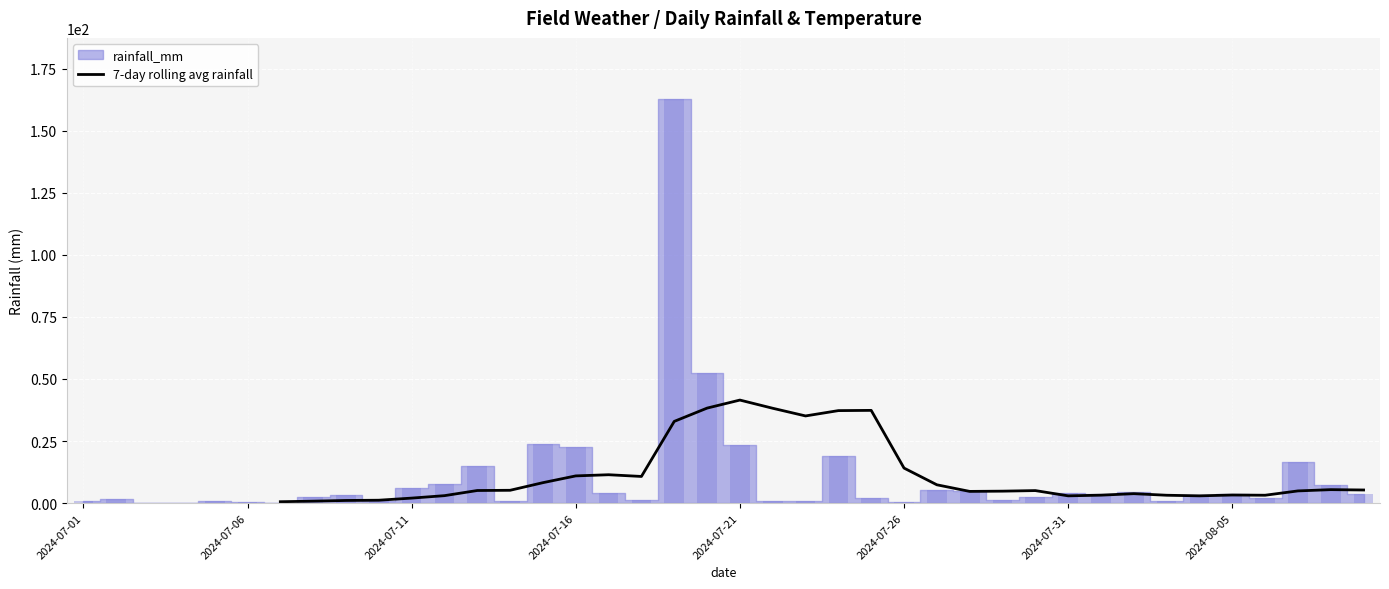

How many data points are less than 4?

13